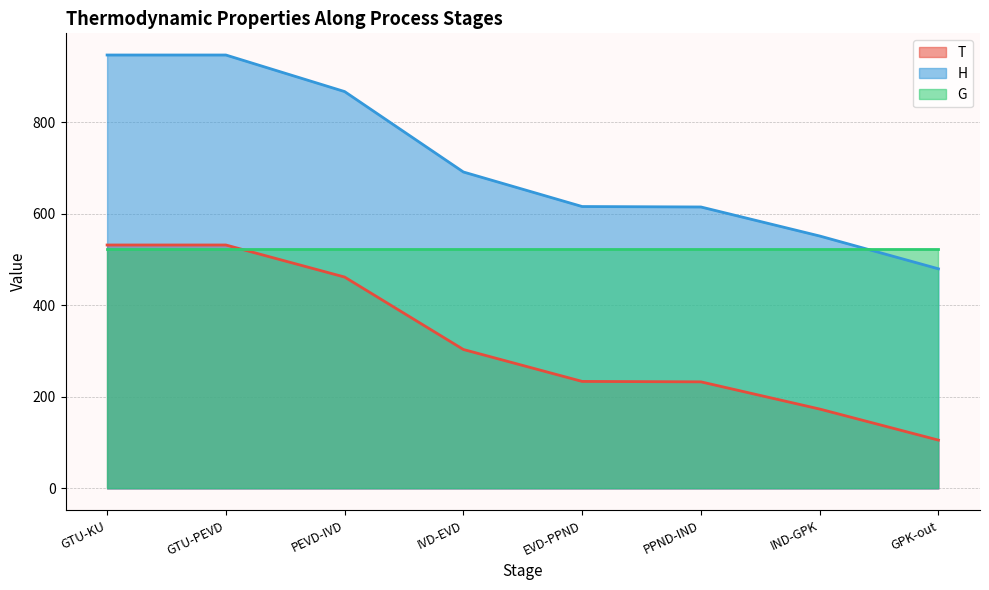

What is the value of the T point at the 5th from the left?

233.9